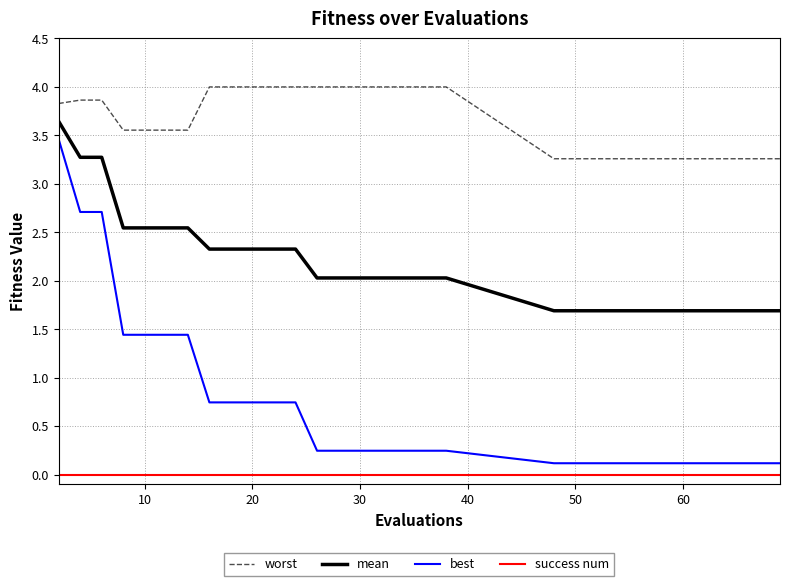

True or false: best and success num cross at least once.

False